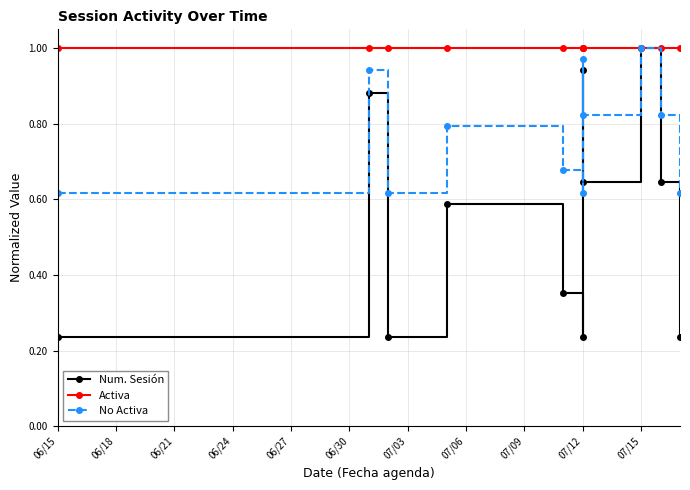

At how many categories does at least one series exceed 0?

11